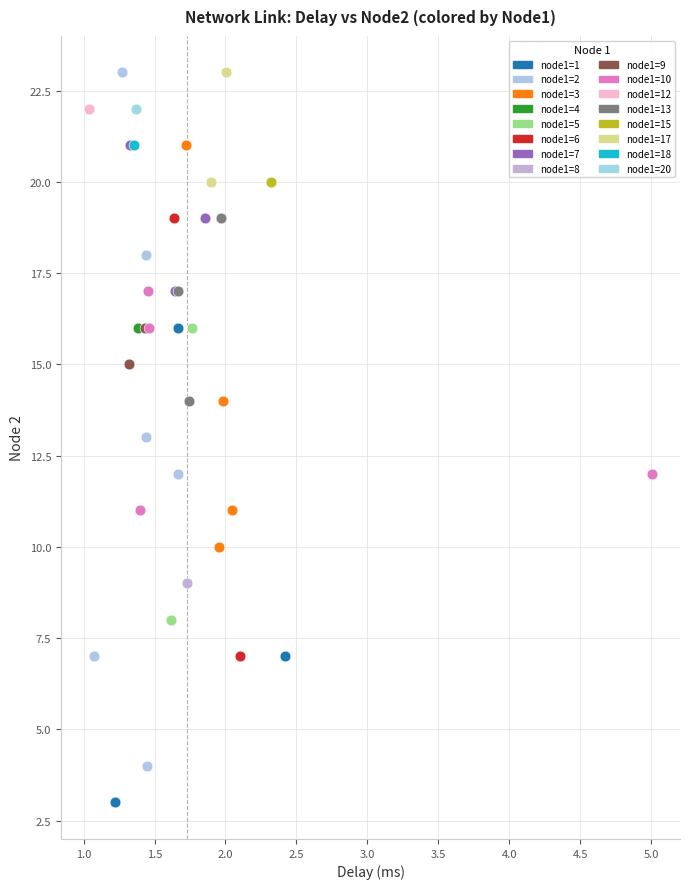

What are all the series names shown in the legend?

node1=1, node1=2, node1=3, node1=4, node1=5, node1=6, node1=7, node1=8, node1=9, node1=10, node1=12, node1=13, node1=15, node1=17, node1=18, node1=20